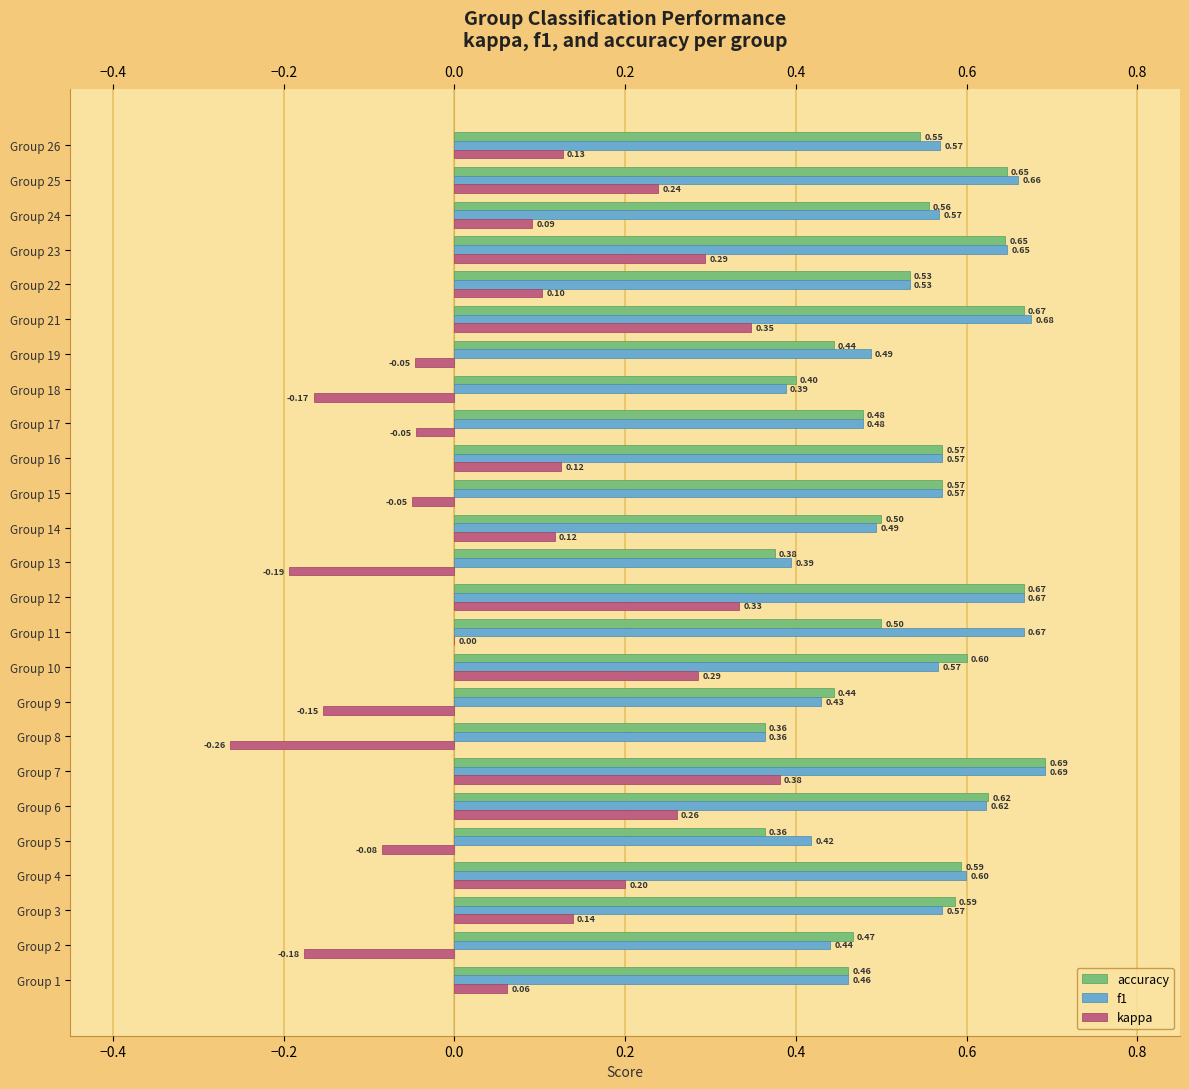

At which category is the sum across all series the highest?

Group 7